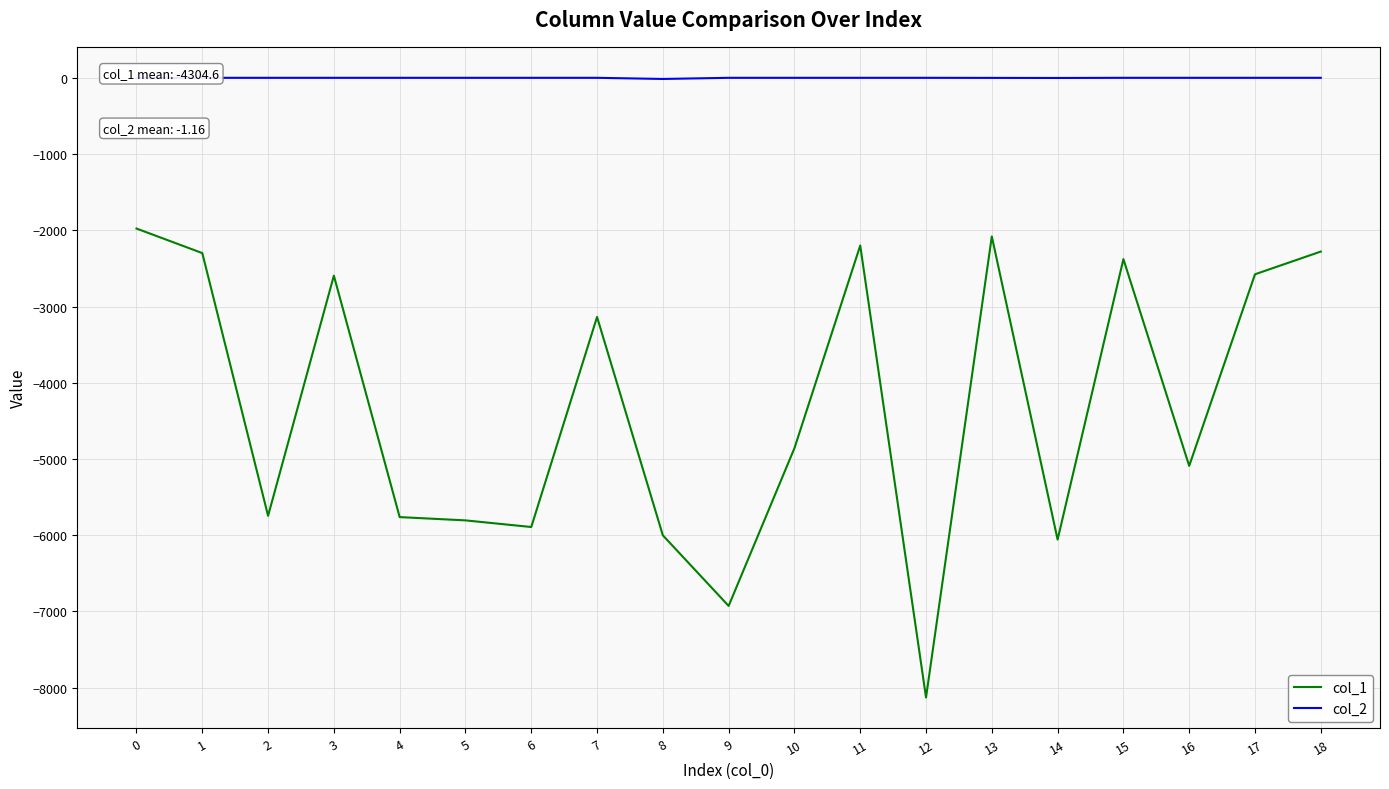

True or false: col_2 and col_1 intersect in this chart.

False